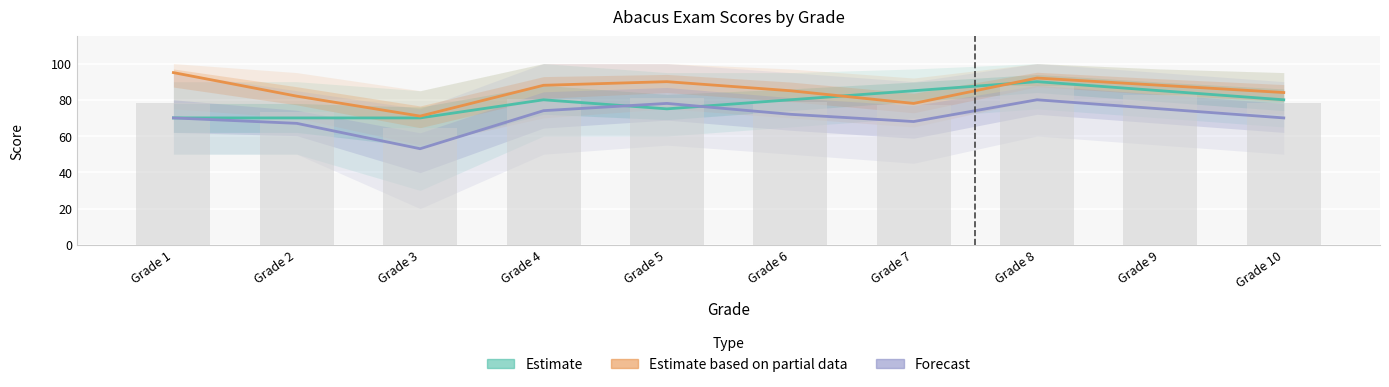

Does the chart contain any negative values?

No